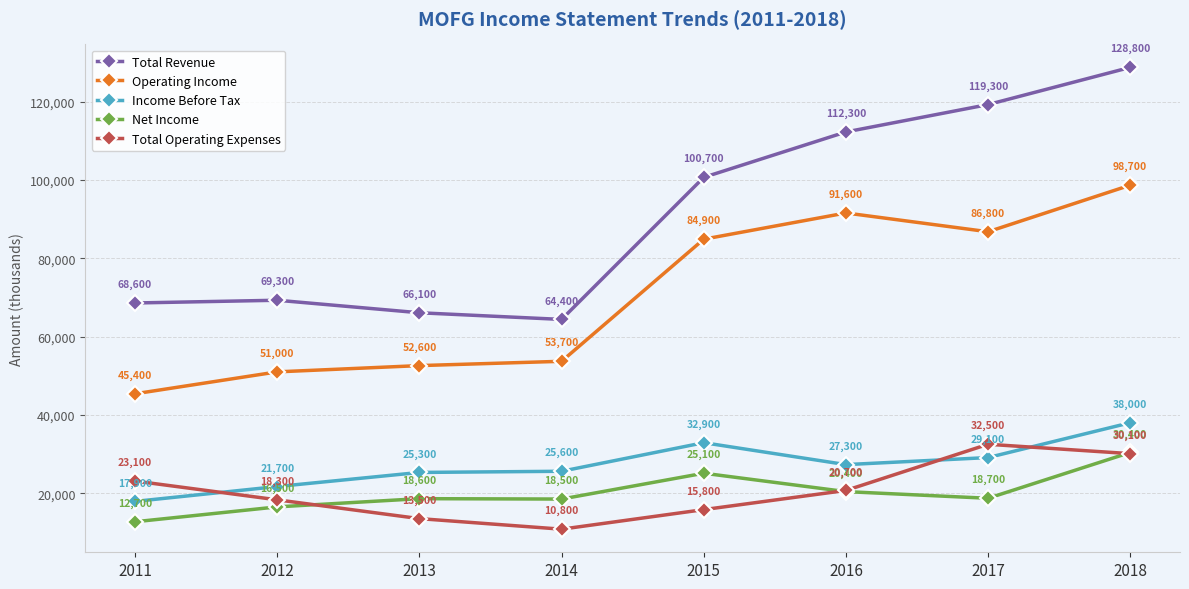

Count the number of data series in this chart.

5